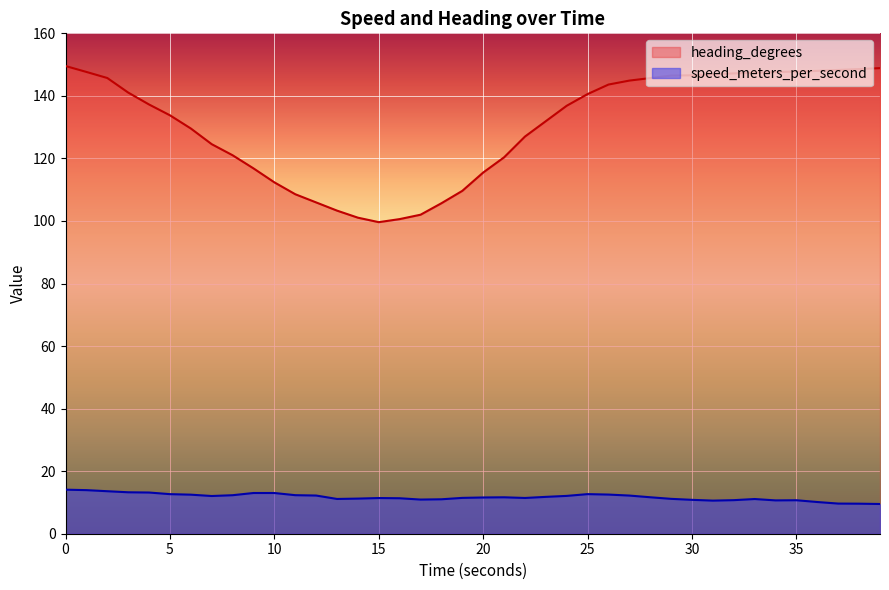

Where is speed_meters_per_second nearest to the value 11?

17.999558926